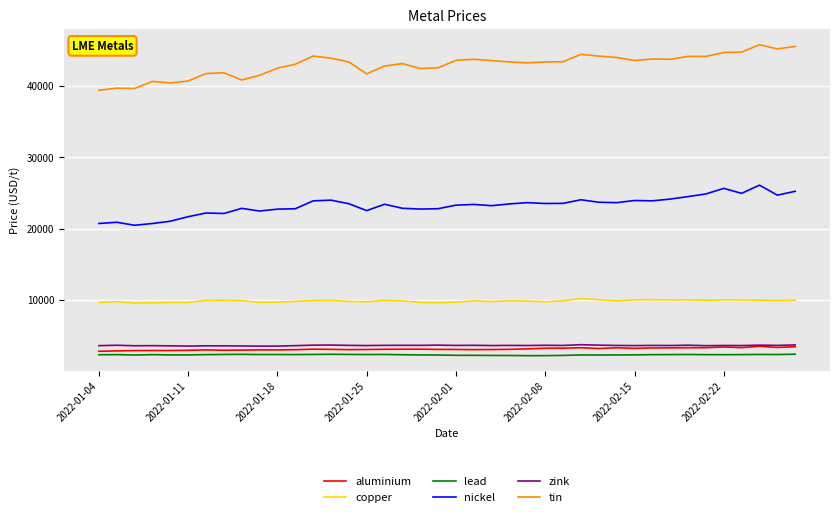

Does the chart display data point markers on the line(s)?

No